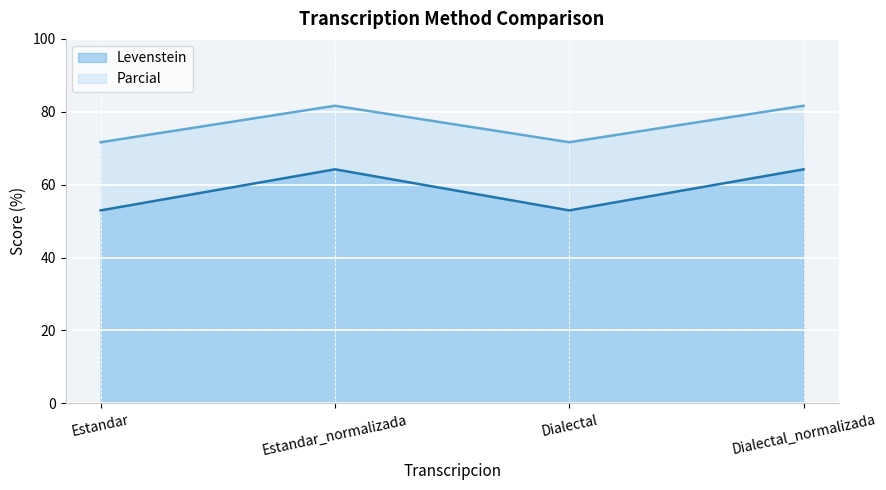

At which category does Parcial reach its first local peak?

Estandar_normalizada